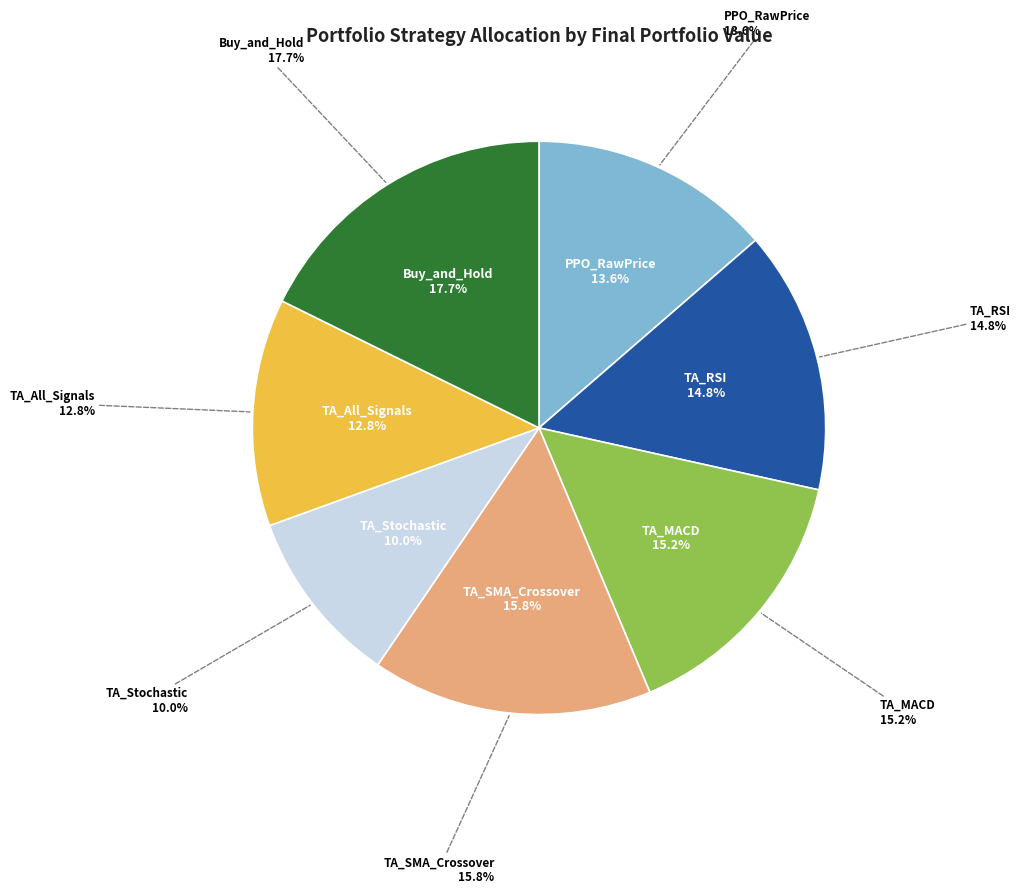

Which slice is the smallest?

TA_Stochastic